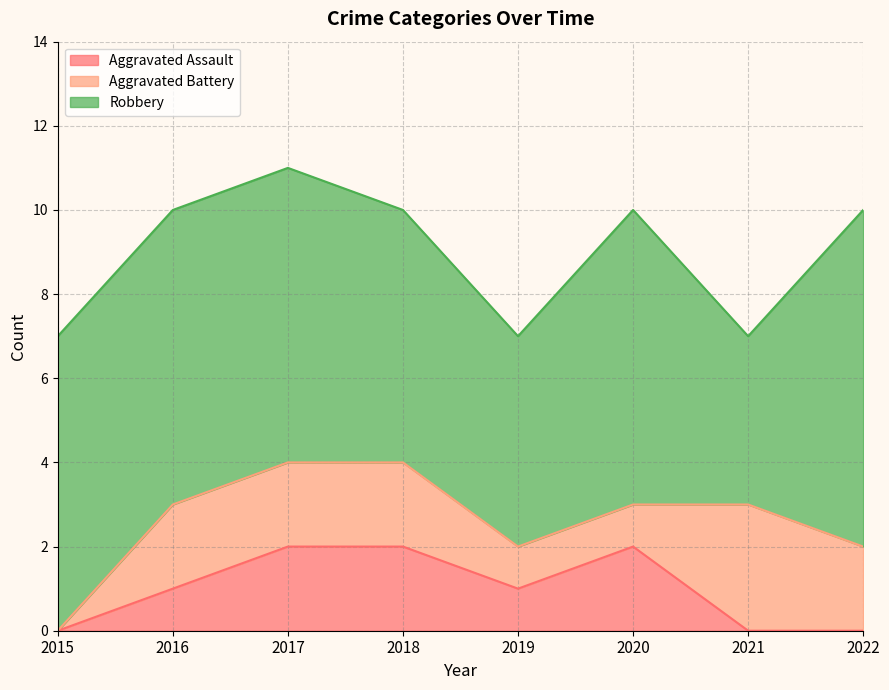

Reading left to right, list all the values displayed in this chart.

Aggravated Assault: 2015=0	2016=1	2017=2	2018=2	2019=1	2020=2	2021=0	2022=0
Aggravated Battery: 2015=0	2016=2	2017=2	2018=2	2019=1	2020=1	2021=3	2022=2
Robbery: 2015=7	2016=7	2017=7	2018=6	2019=5	2020=7	2021=4	2022=8